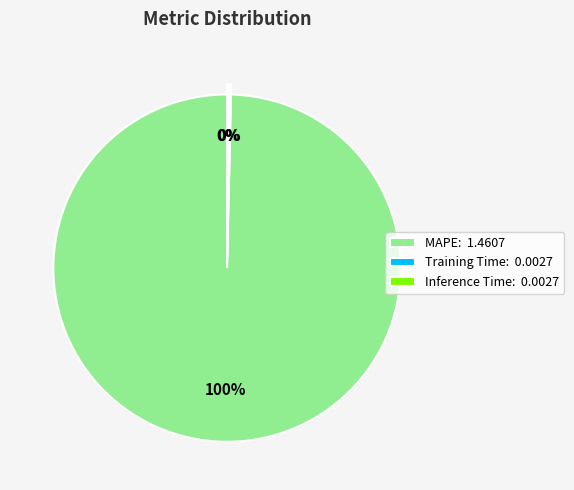

What is the majority slice?

MAPE